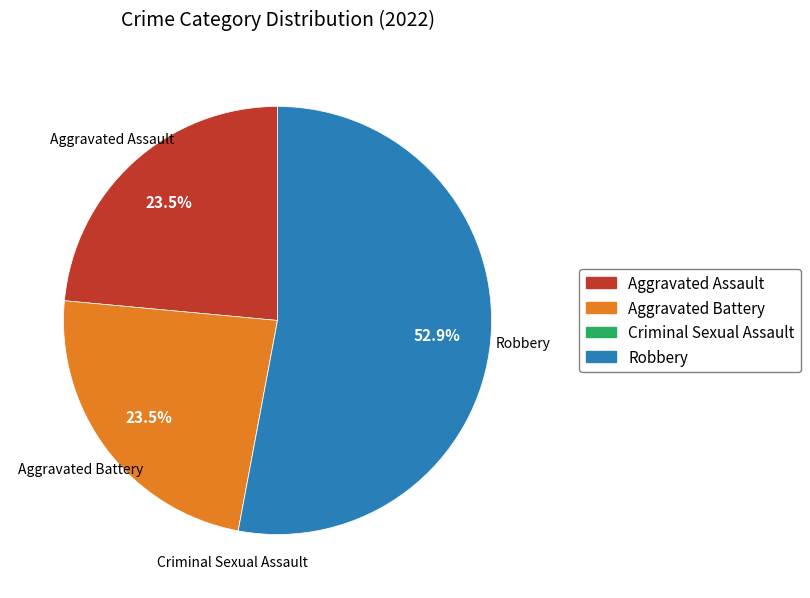

To the nearest percent, what is the difference between the largest and smallest slice percentages?

53%